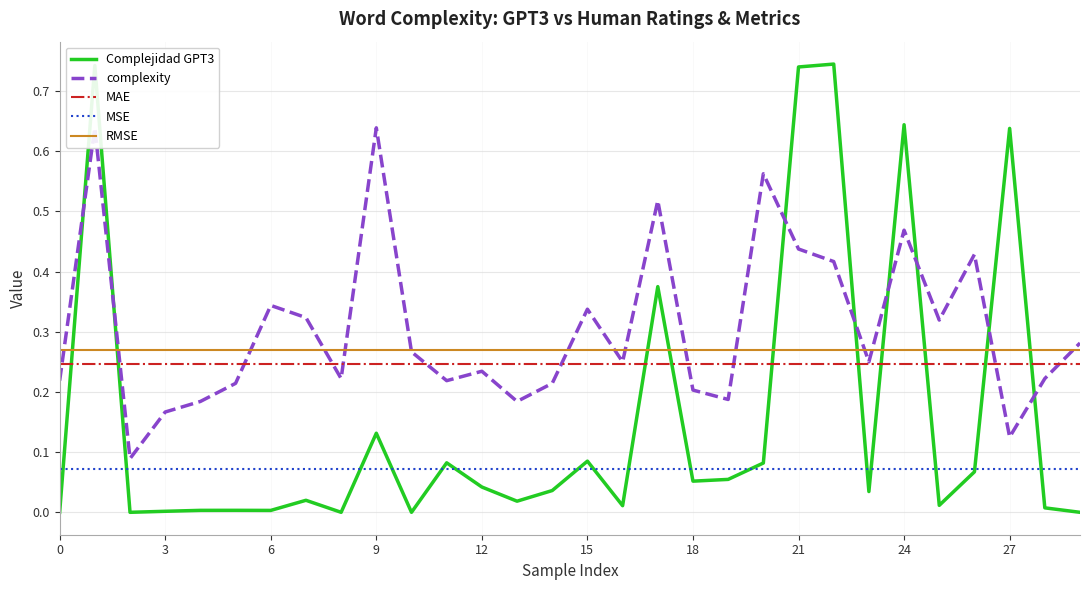

The RMSE series shows 0.4 at 21. True or false?

False